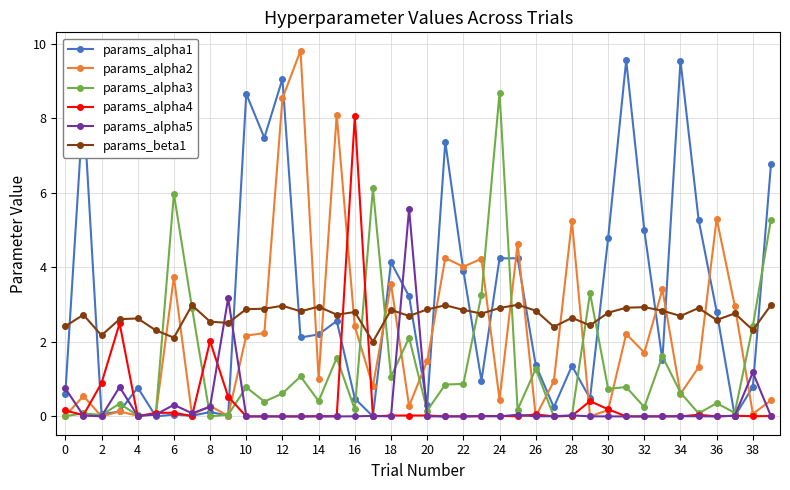

What is the highest value of the params_alpha3 series?

8.7